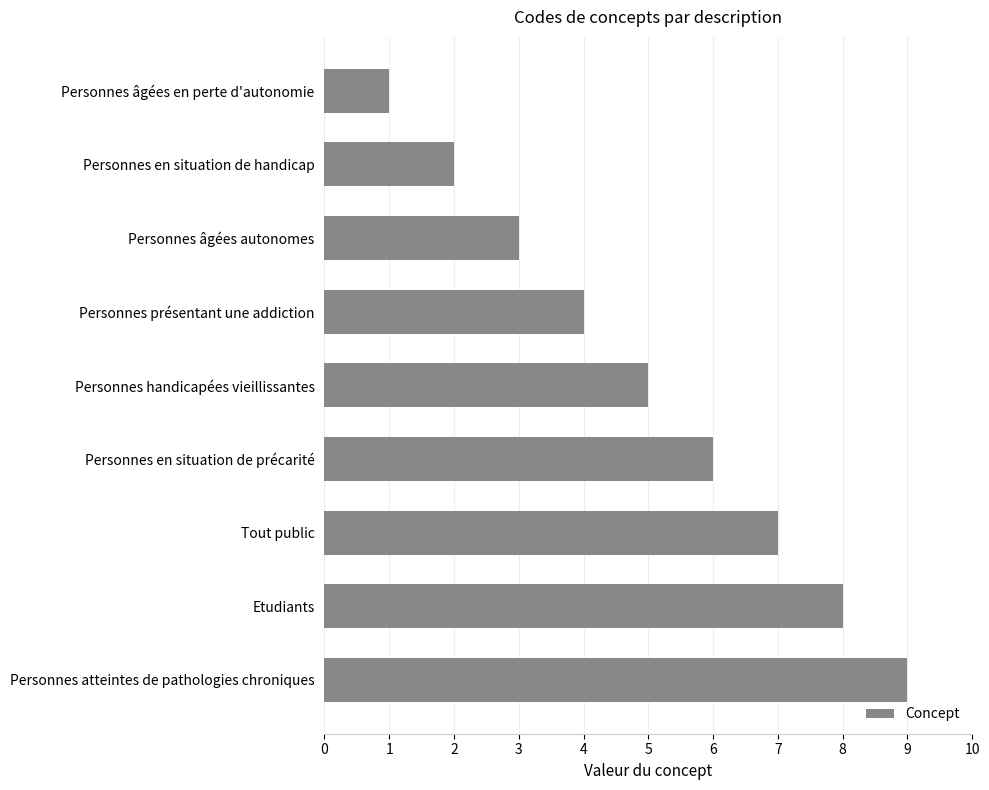

Which has a higher value, Personnes âgées en perte d'autonomie or Personnes âgées autonomes?

Personnes âgées autonomes